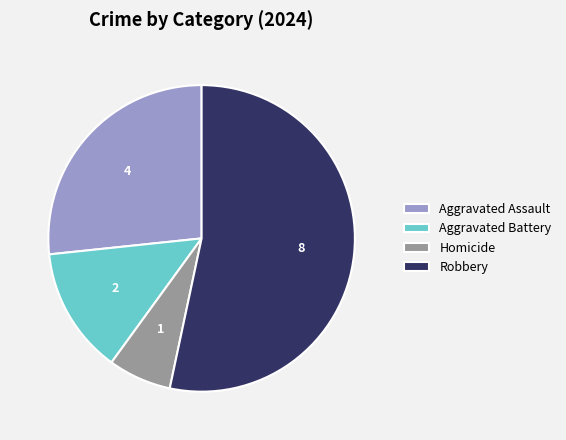

Which has a higher value, Aggravated Battery or Robbery?

Robbery